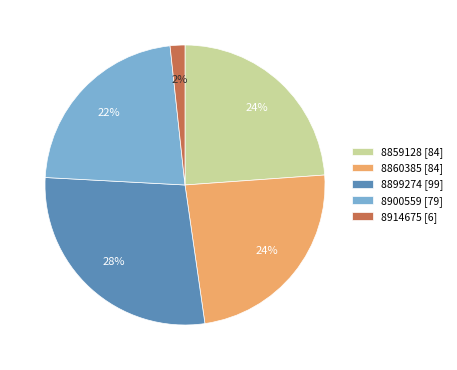

What is the ratio of the value at 8900559 to the value at 8860385?

0.9